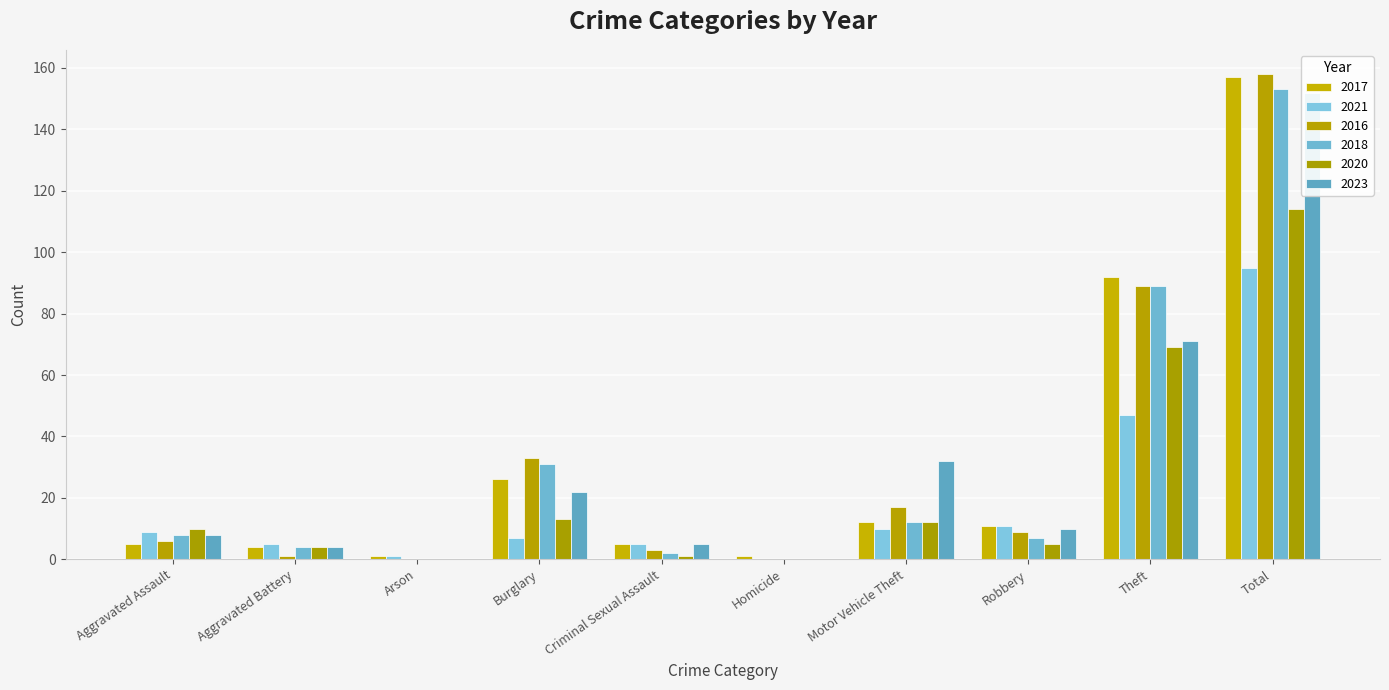

Are the bars horizontal?

No